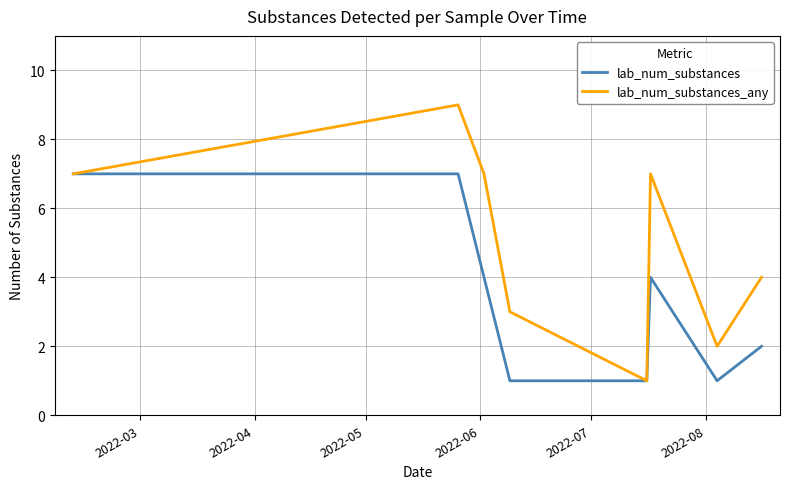

Which series has the largest range (max minus min)?

lab_num_substances_any